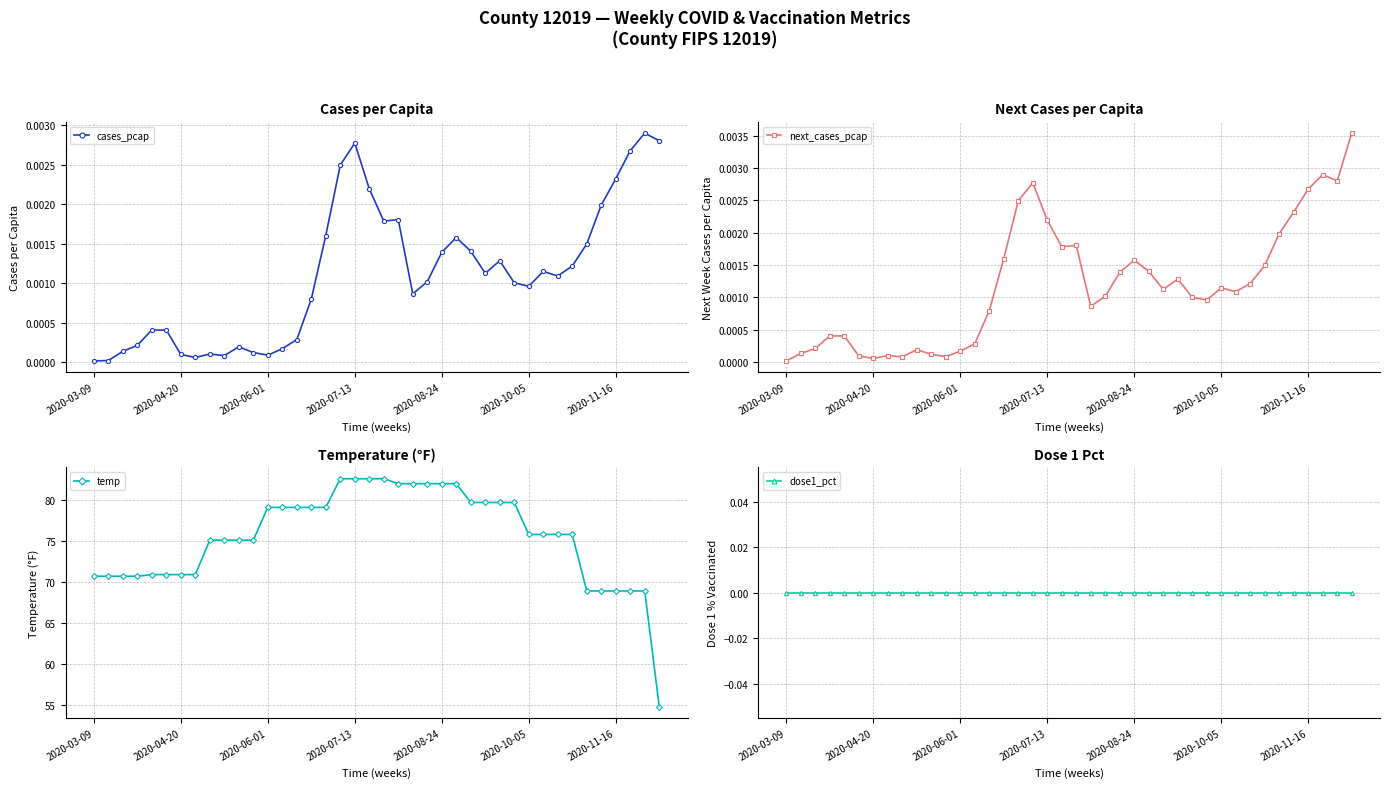

What position from the right is 7?

33